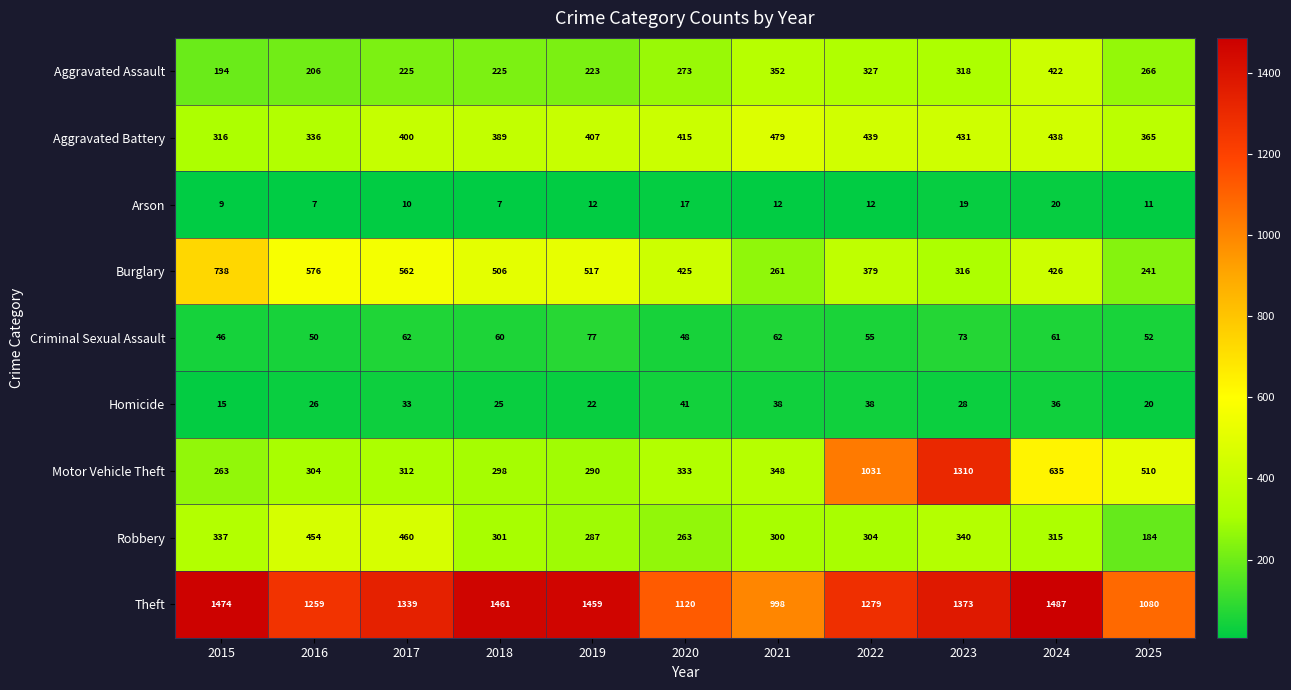

List the series in order of their peak value, highest first.

Theft, Motor Vehicle Theft, Burglary, Aggravated Battery, Robbery, Aggravated Assault, Criminal Sexual Assault, Homicide, Arson